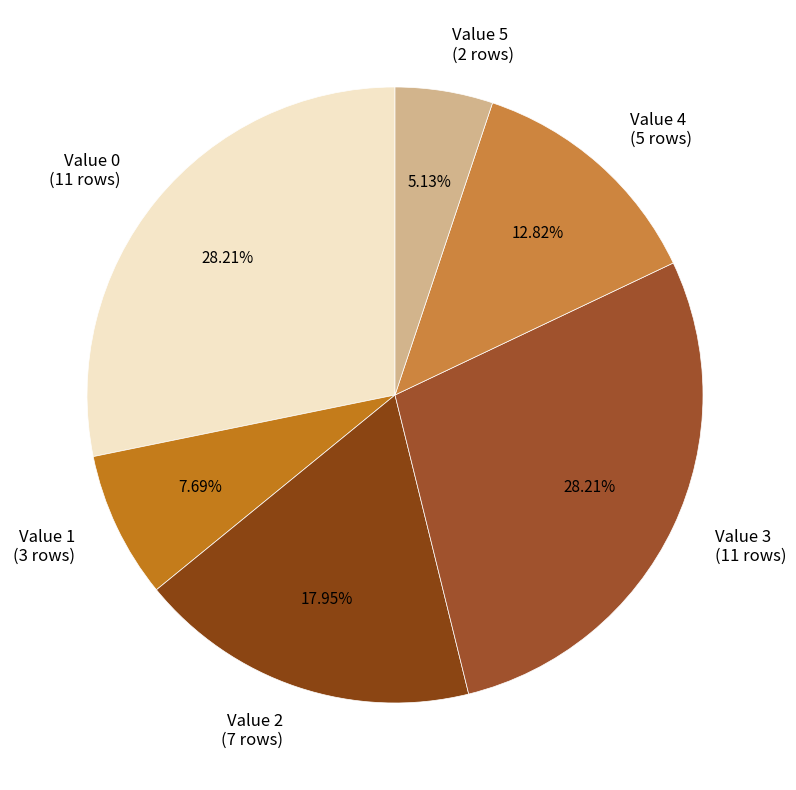

How many segments does this pie chart have?

6